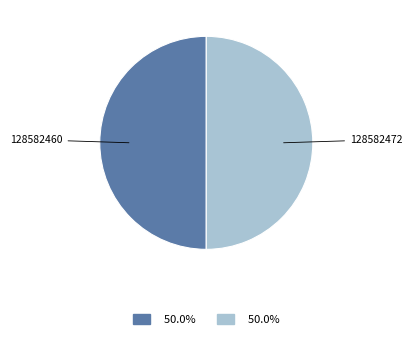

Which slice is the largest?

128582472